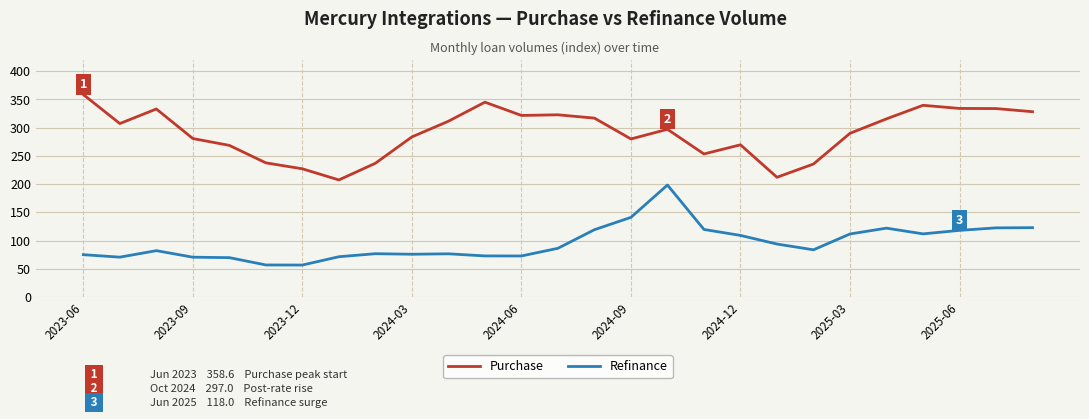

True or false: Purchase and Refinance intersect in this chart.

False